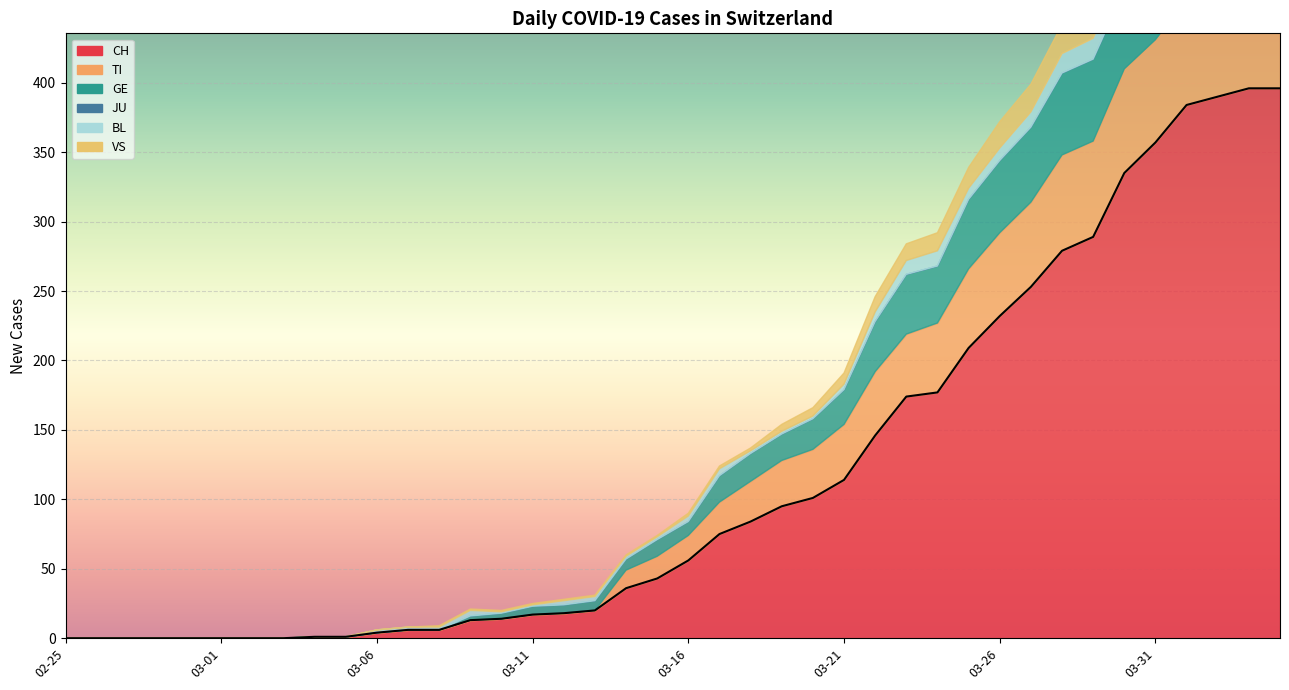

What is the value of the VS point at the 40th from the left?

28